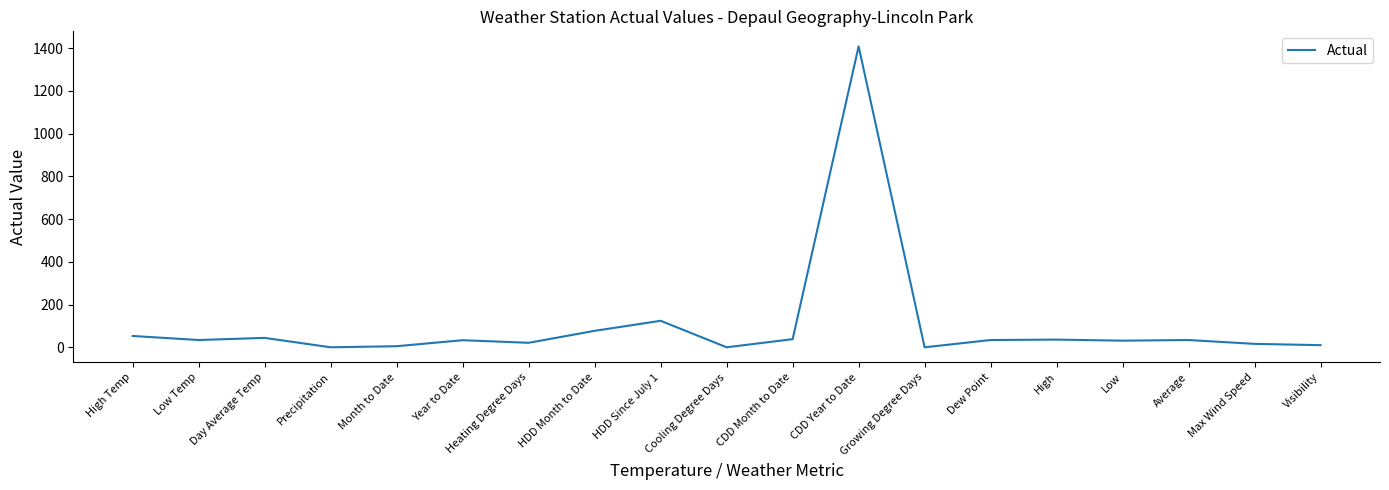

What position from the left is HDD Month to Date?

8